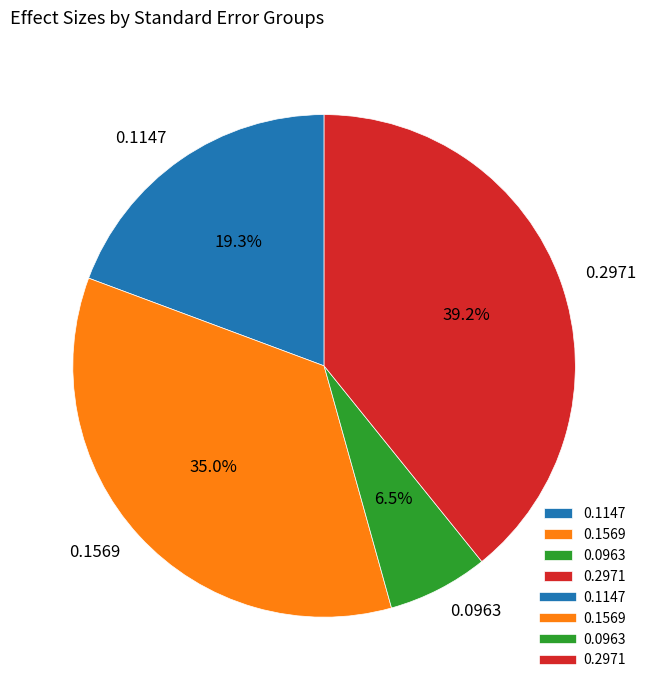

Is 0.0963 the majority of the pie?

No